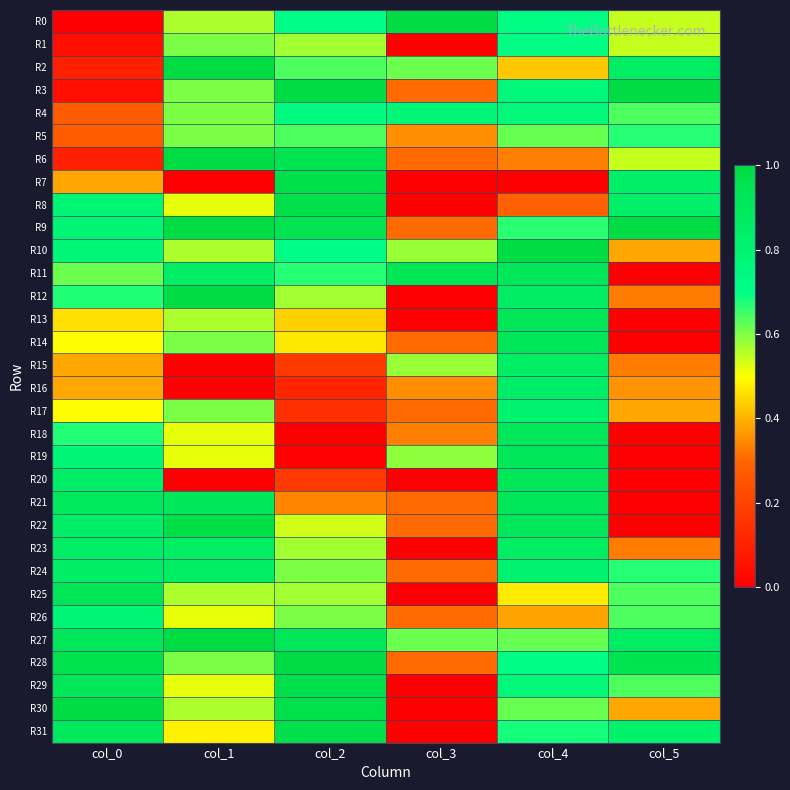

Which category has the lowest value across all series?

col_0